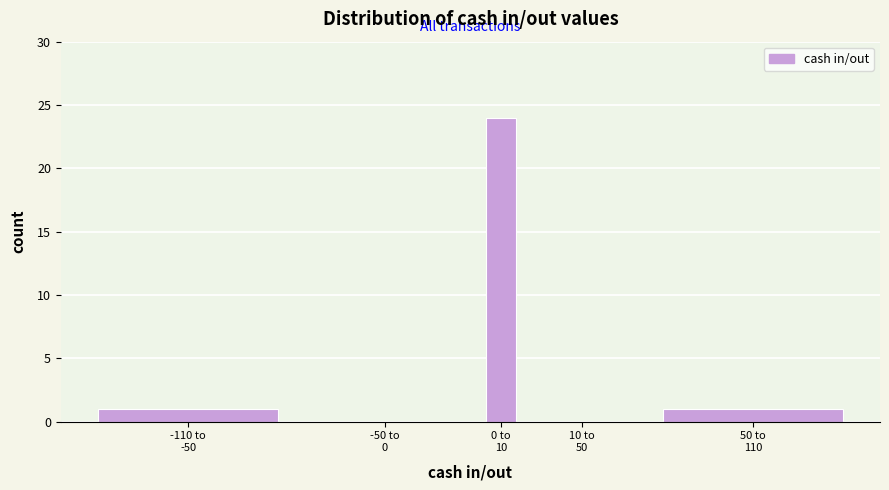

What is the maximum value shown in the chart?

24